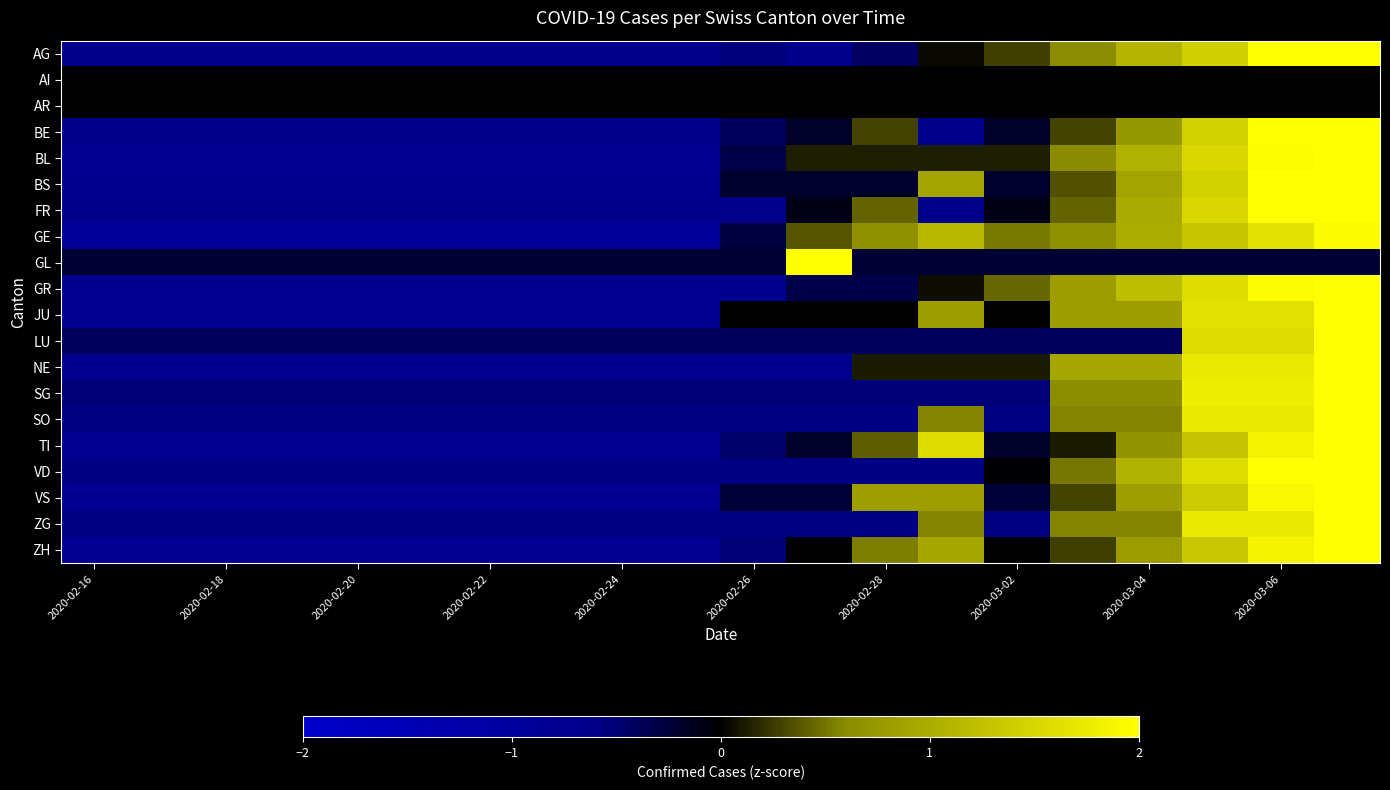

Which category has the lowest value across all series?

2020-02-16